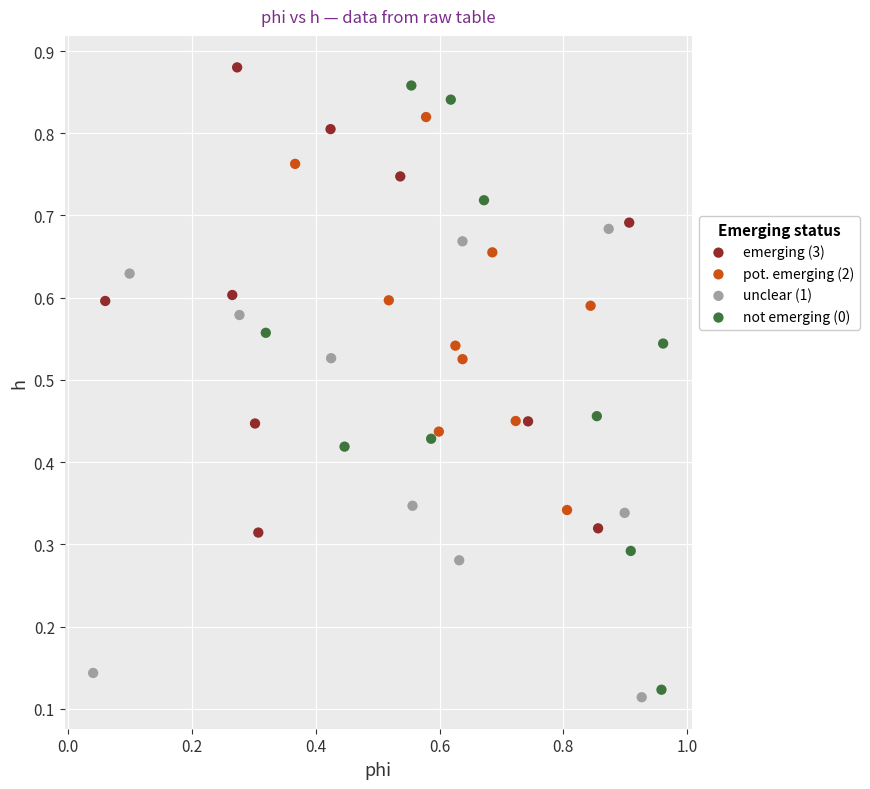

Which series reaches the maximum Y coordinate?

emerging (3)